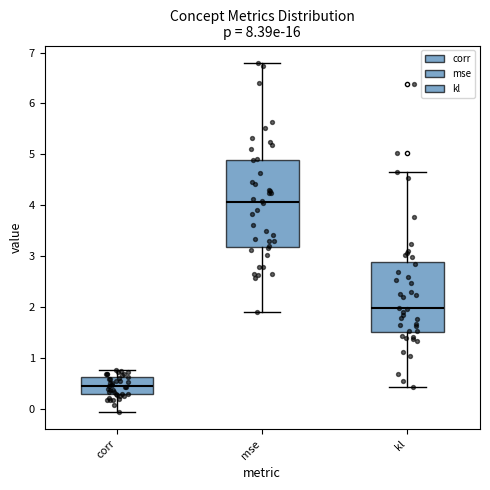

Reading left to right, transcribe this box plot: for each box, give where its median line is, the range the box spans, and where its two whiskers end, as read against the y-axis. The values are not printed on the chart, so give them approximately, as read against the axis.

corr: median 0.4, box 0.3 to 0.6, whiskers -0.1 to 0.8
mse: median 4.1, box 3.2 to 4.9, whiskers 1.9 to 6.8
kl: median 2.0, box 1.5 to 2.9, whiskers 0.4 to 4.6